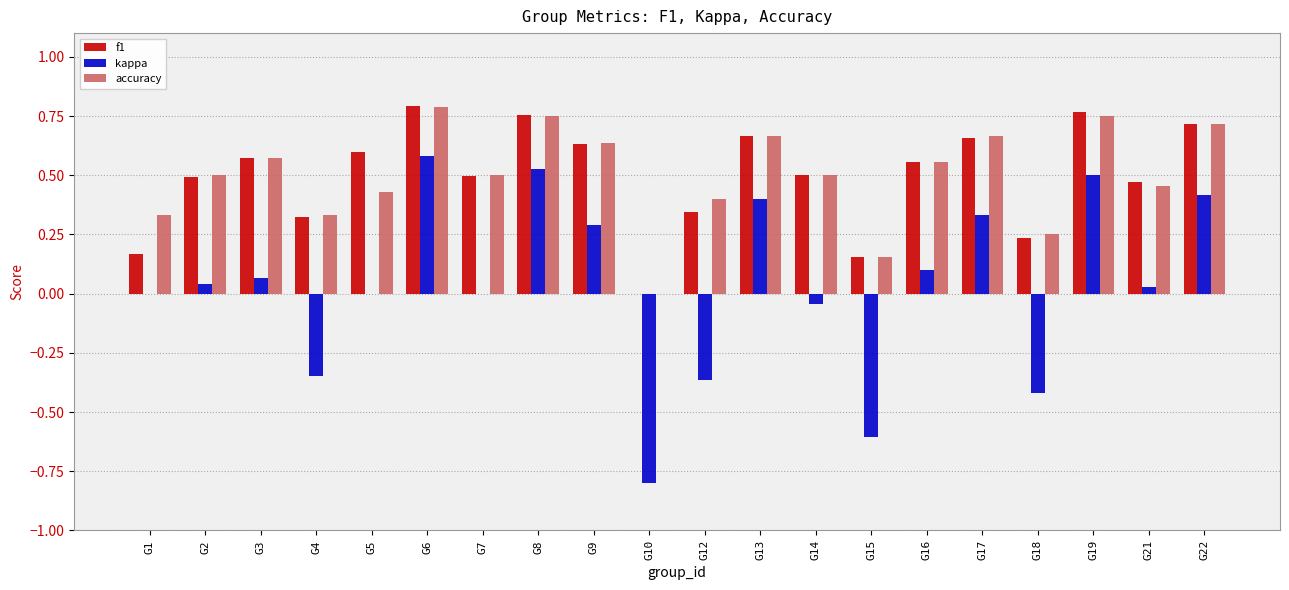

What is the total value across all series at G8?

2.0